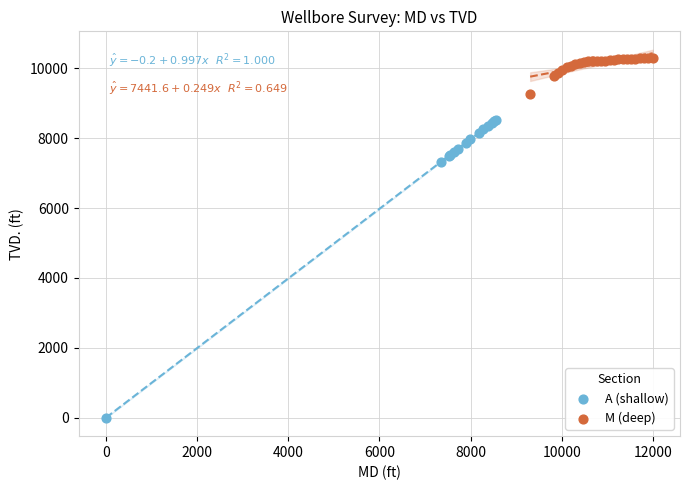

Which series reaches the minimum Y coordinate?

A (shallow)